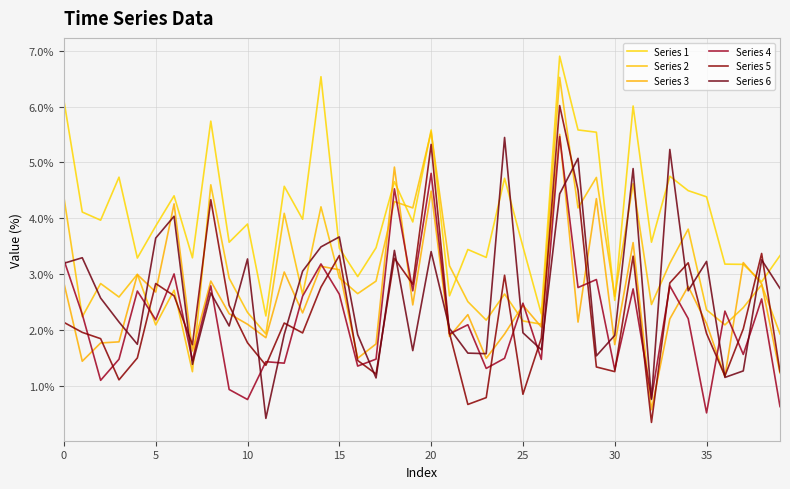

Does the chart display data point markers on the line(s)?

No